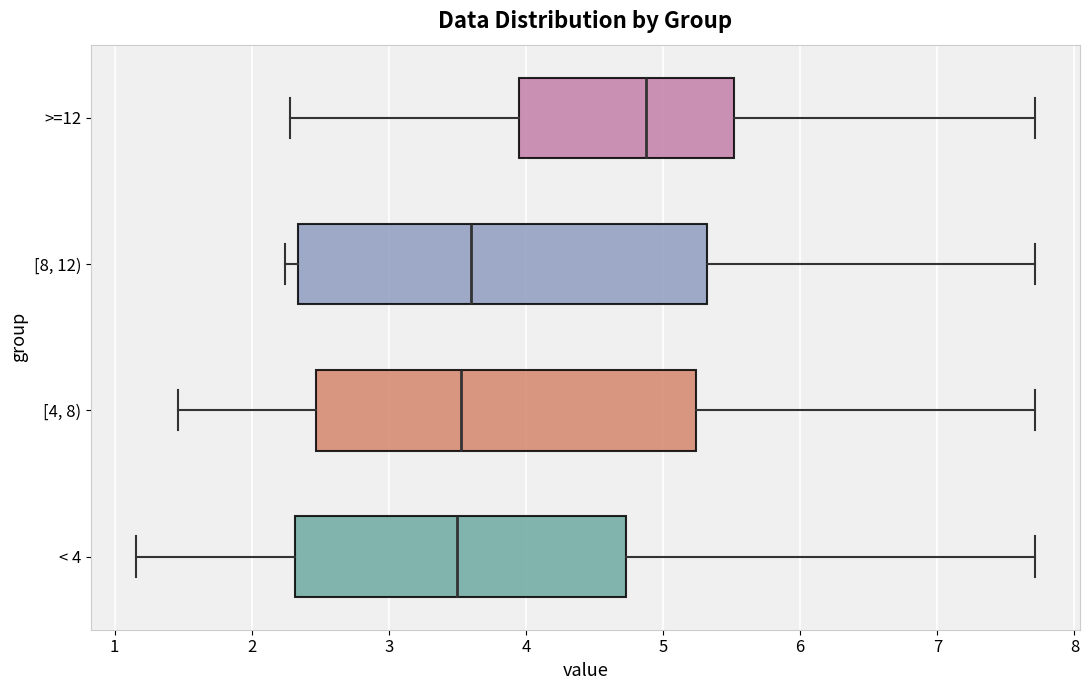

Reading bottom to top, transcribe this box plot: for each box, give where its median line is, the range the box spans, and where its two whiskers end, as read against the x-axis. The values are not printed on the chart, so give them approximately, as read against the axis.

< 4: median 3.5, box 2.3 to 4.7, whiskers 1.2 to 7.7
[4, 8): median 3.5, box 2.5 to 5.2, whiskers 1.5 to 7.7
[8, 12): median 3.6, box 2.3 to 5.3, whiskers 2.2 to 7.7
>=12: median 4.9, box 3.9 to 5.5, whiskers 2.3 to 7.7